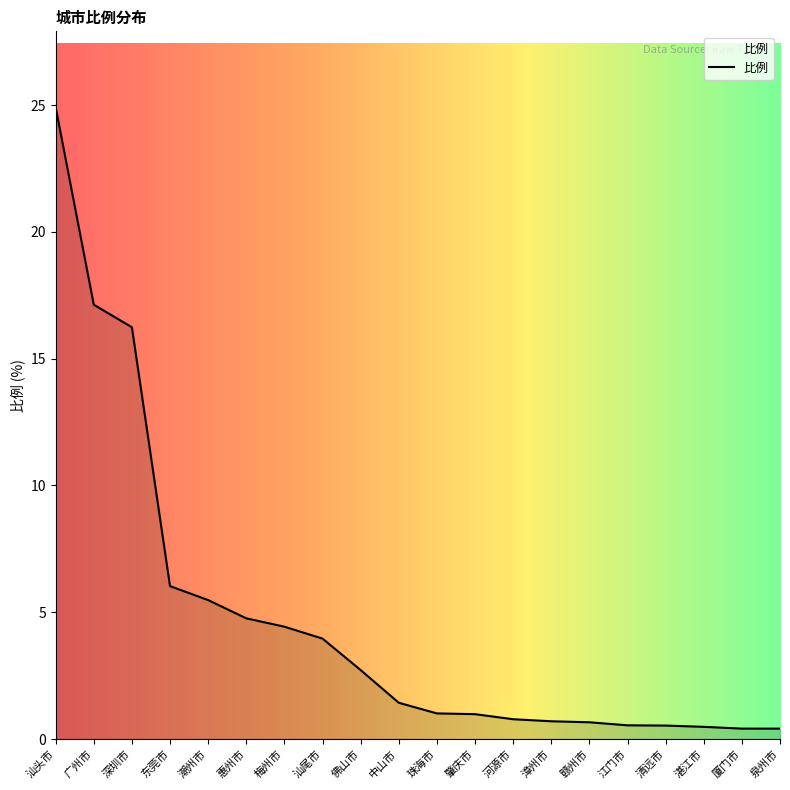

Which has a higher value, 潮州市 or 深圳市?

深圳市